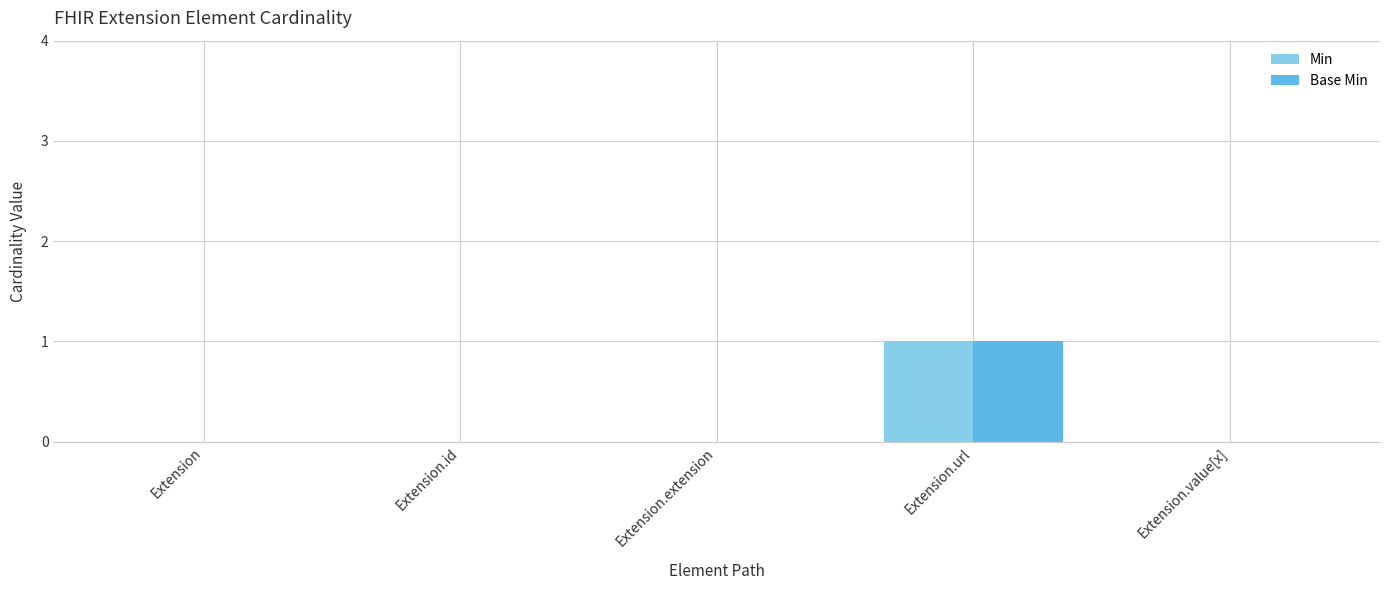

True or false: Min has a value of 0 at Extension.extension.

True